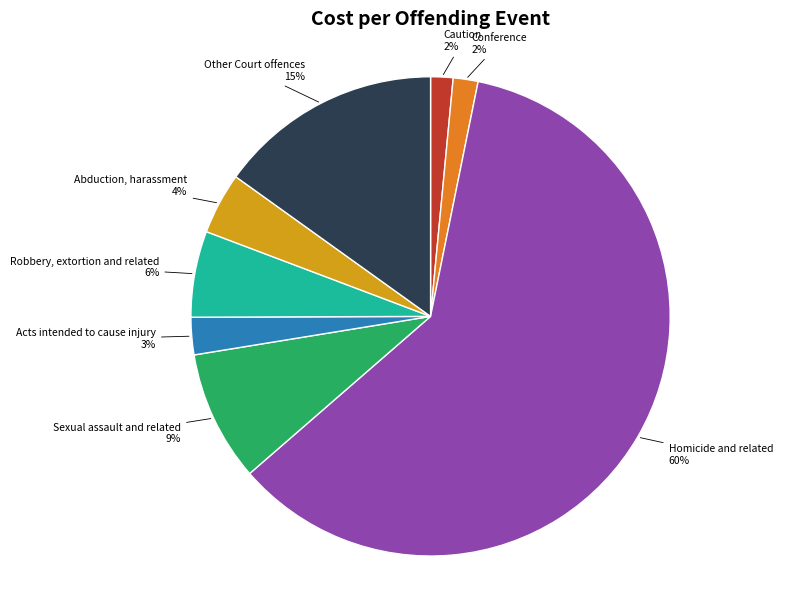

Combined, do Acts intended to cause injury and Other Court offences account for over 50%?

No